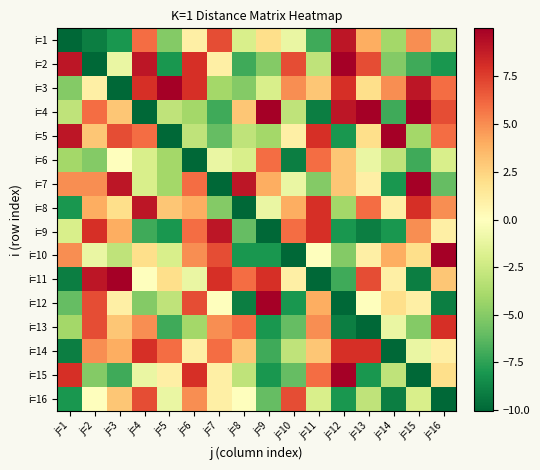

How many categories are shown in the chart?

16